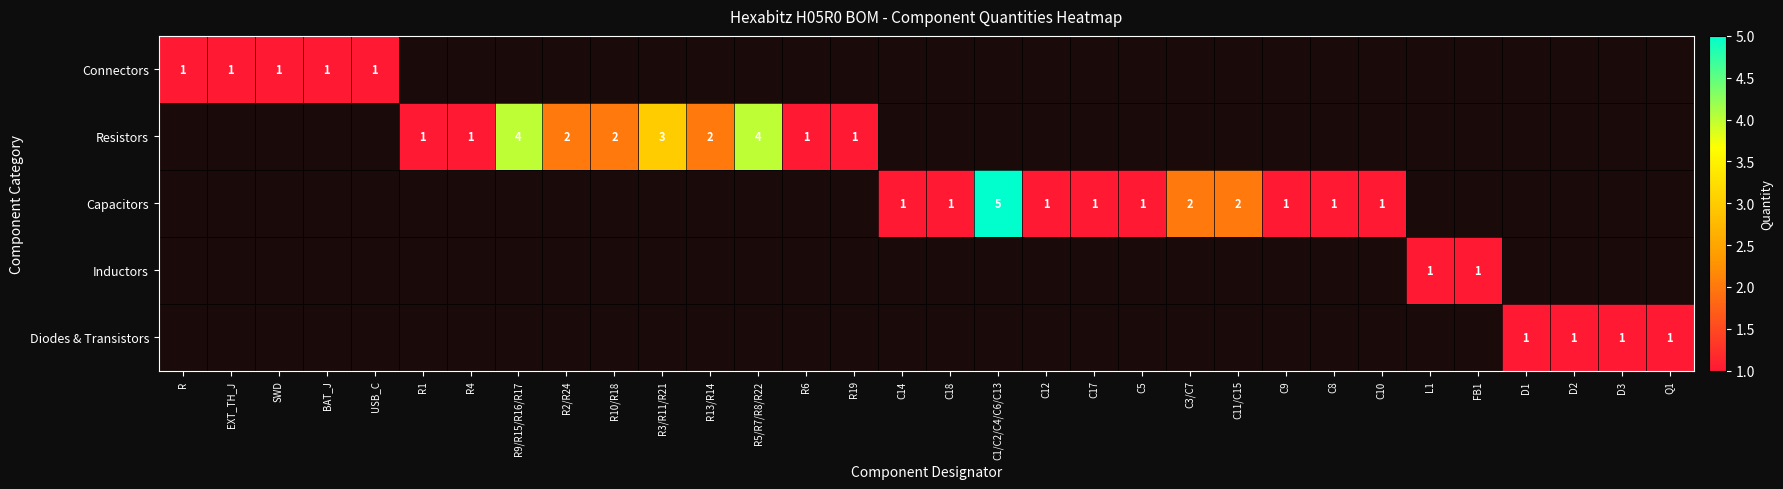

Read the Diodes & Transistors value at D2.

1.0